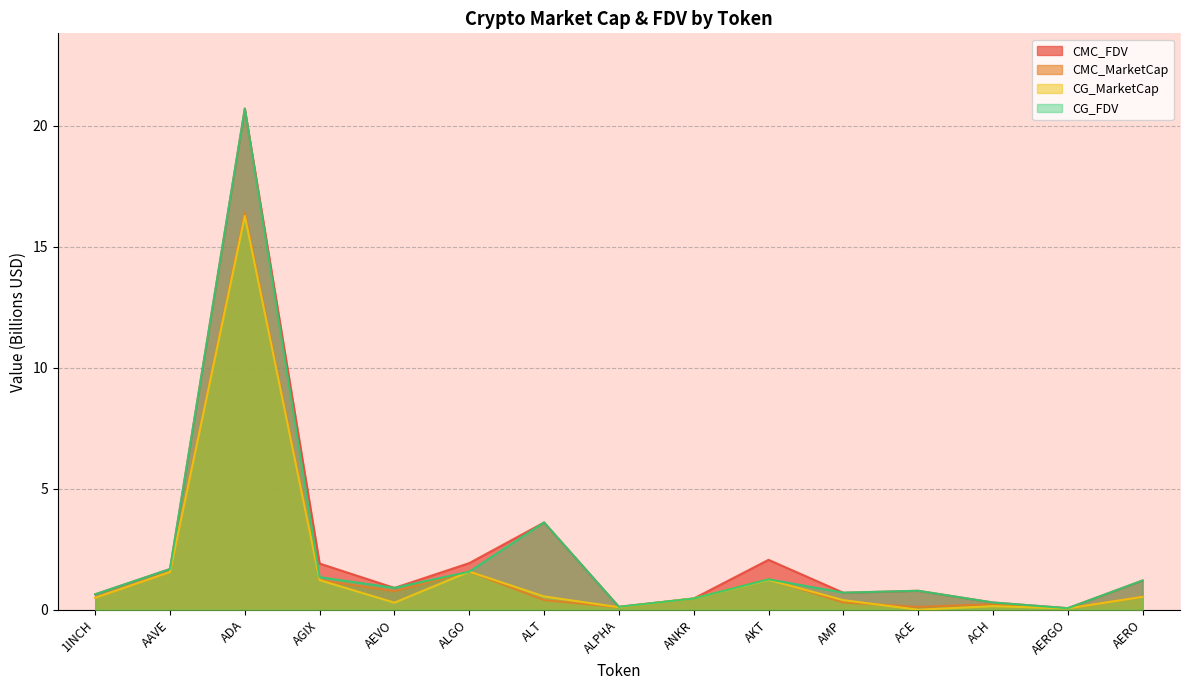

The CG_FDV series shows 0.1 at AERGO. True or false?

True